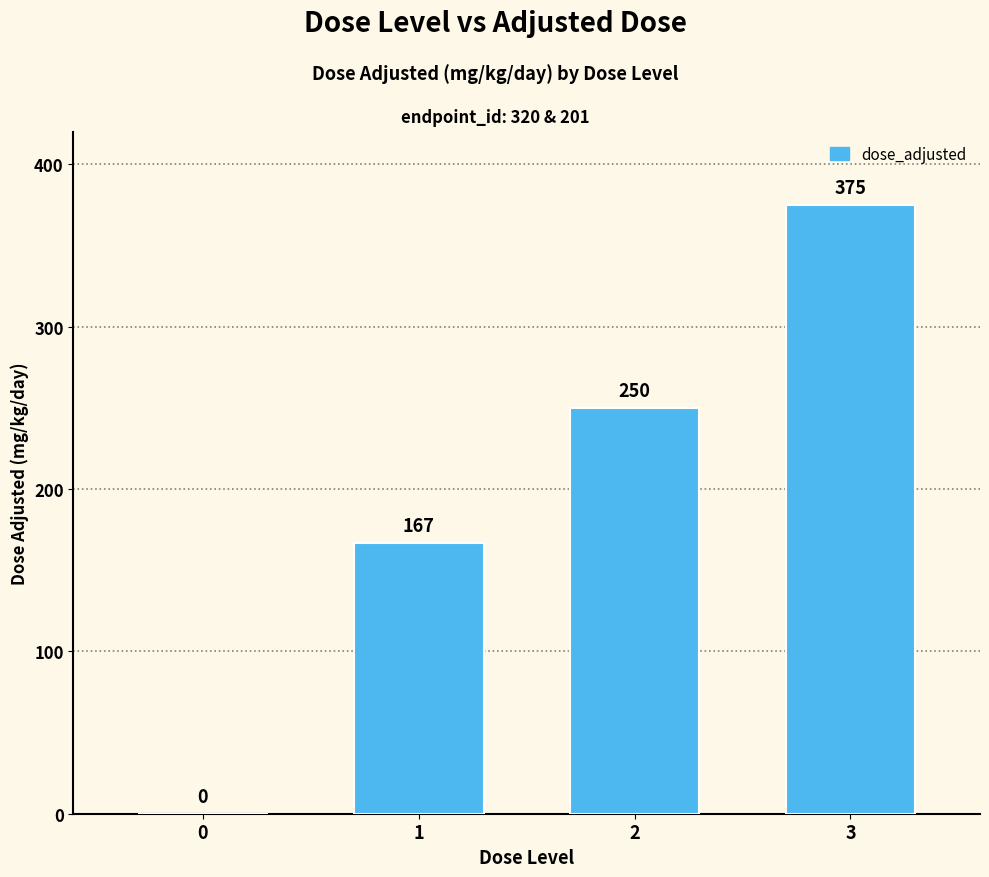

What is the sum of all values?

792